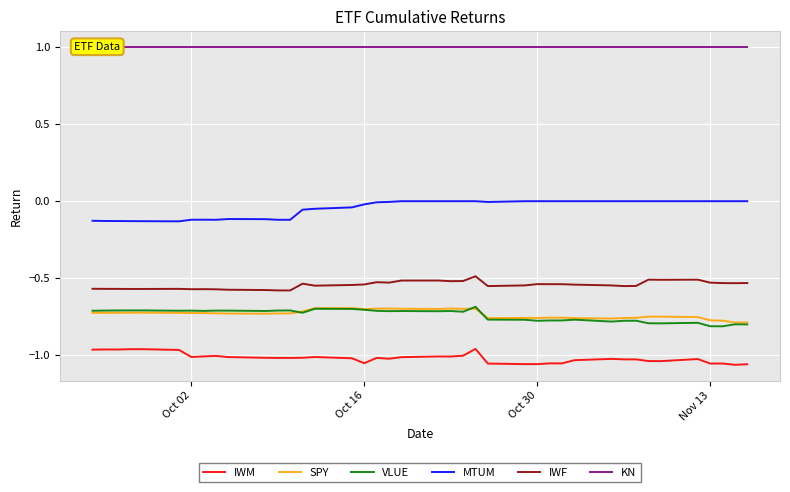

True or false: MTUM and IWM cross at least once.

False